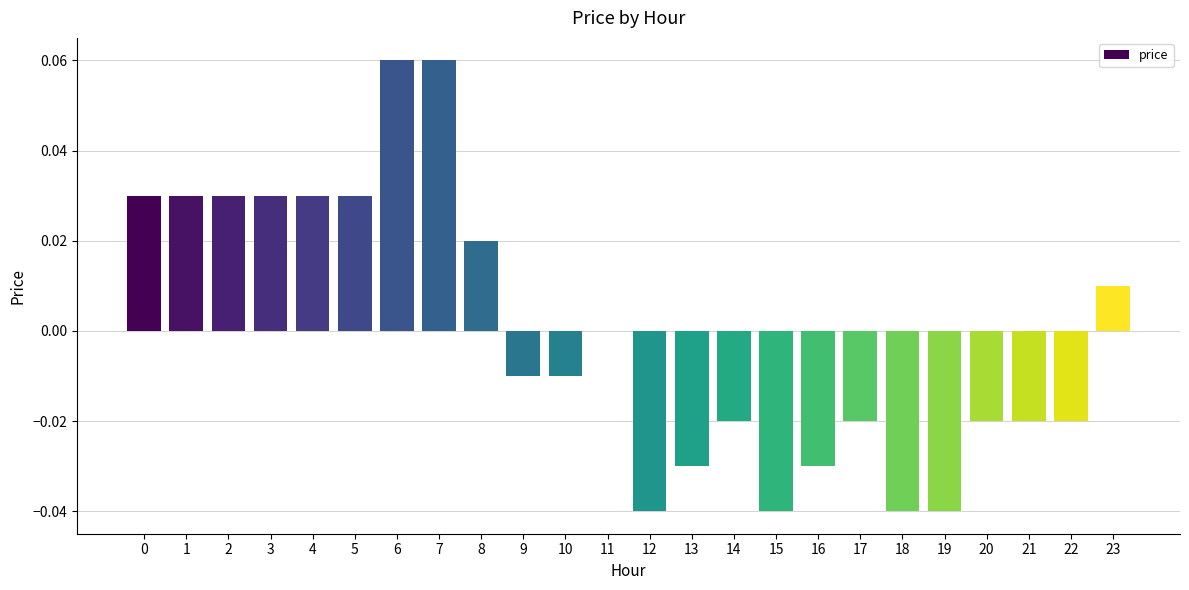

The value at 20 is -0.0. True or false?

True